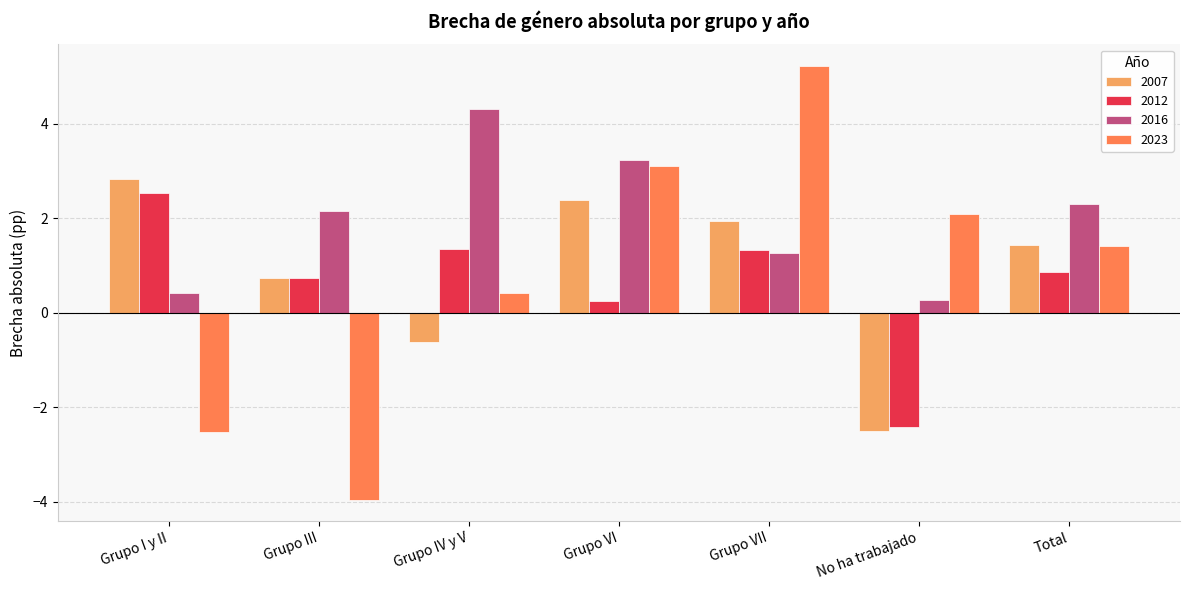

Is the value of 2023 at Grupo IV y V greater than the value of 2016 at Grupo VI?

No